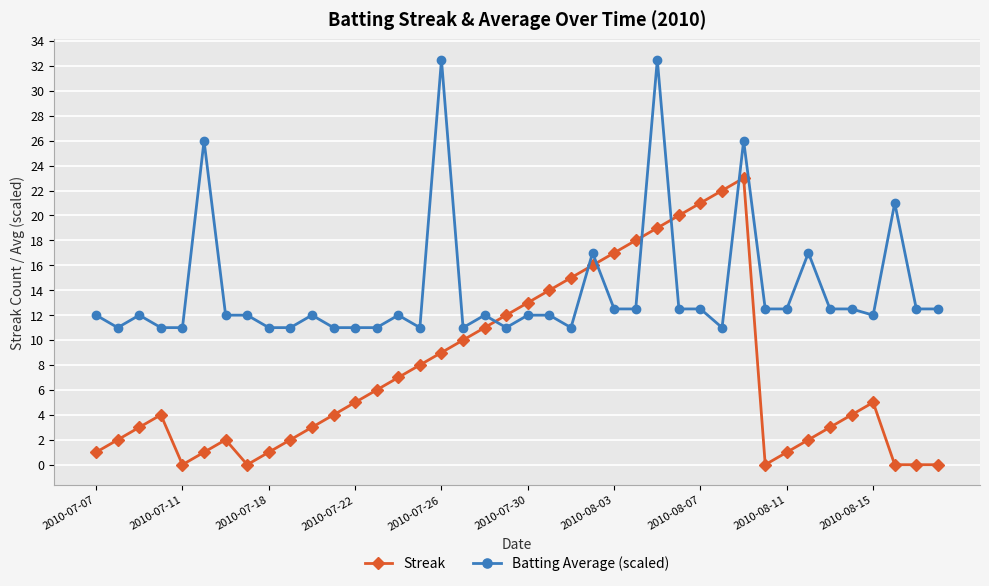

Which series has the largest total across all categories?

Batting Average (scaled)